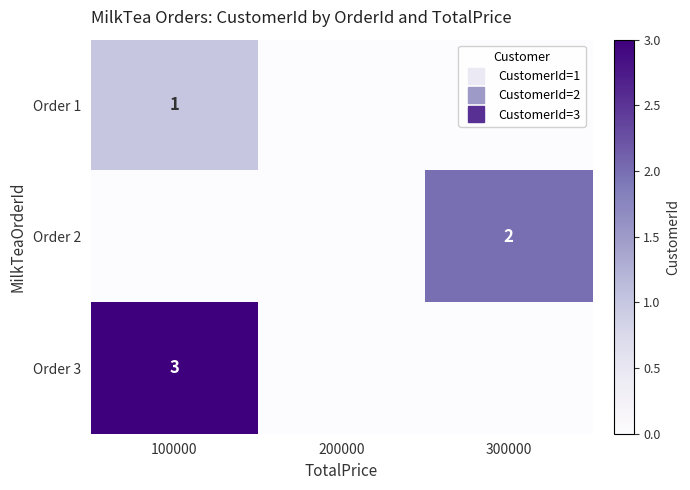

What is the difference between the maximum and second lowest values in the Order 1 series?

1